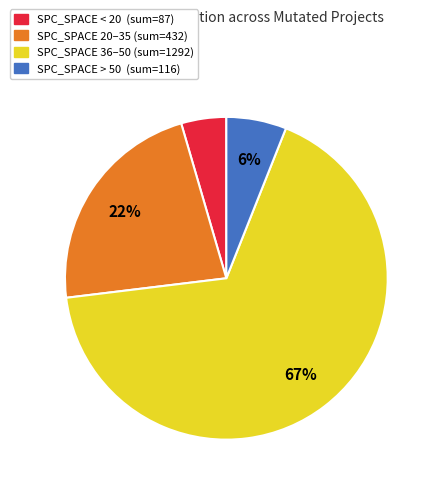

Is there any slice that represents more than half of the pie?

Yes